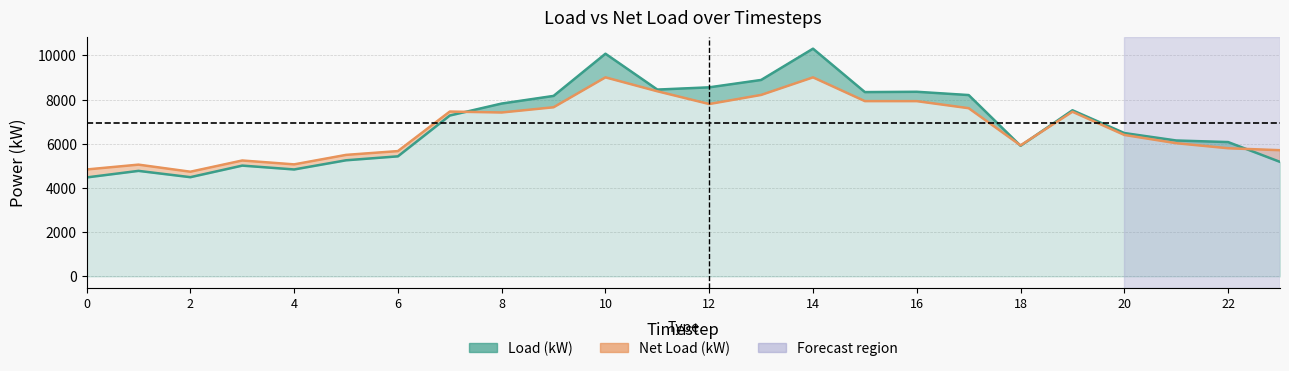

Reading left to right, extract all data points from this chart.

Load (kW): 0=4475.8	1=4772.4	2=4487.5	3=5010.9	4=4836.7	5=5251.5	6=5429.9	7=7276.3	8=7817.2	9=8162.9	10=10070.8	11=8449.3	12=8550.9	13=8884.3	14=10299.2	15=8335.1	16=8349.7	17=8201.6	18=5906.4	19=7513.4	20=6483.2	21=6146.8	22=6075.2	23=5179.7
Net Load (kW): 0=4835.7	1=5054.7	2=4734.2	3=5241.8	4=5066.6	5=5495.4	6=5667.2	7=7455.3	8=7412.9	9=7649.1	10=9001.9	11=8372.7	12=7795.7	13=8206.8	14=9001.9	15=7927.4	16=7926.3	17=7607.0	18=5927.0	19=7446.6	20=6397.6	21=6024.1	22=5795.7	23=5707.1